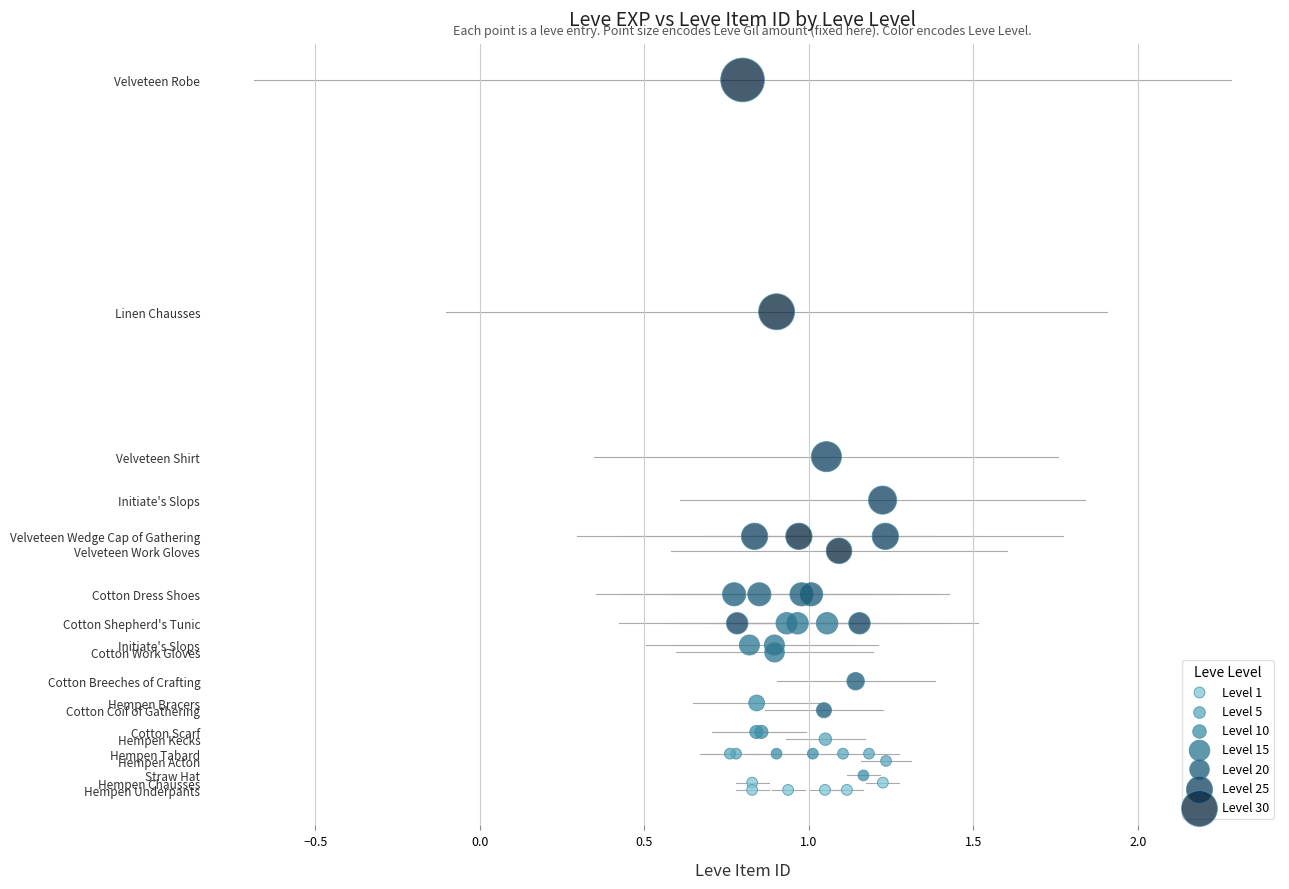

Which series contains the highest Y value?

Level 30